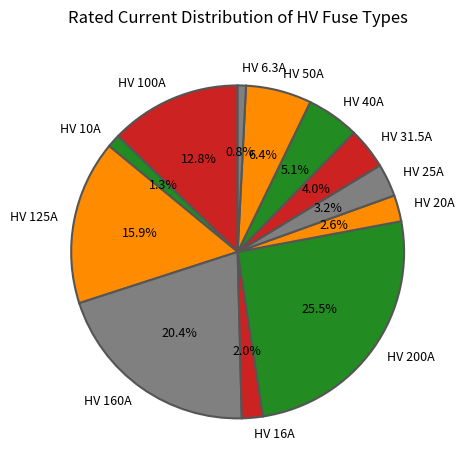

Count the number of slices in the pie.

12